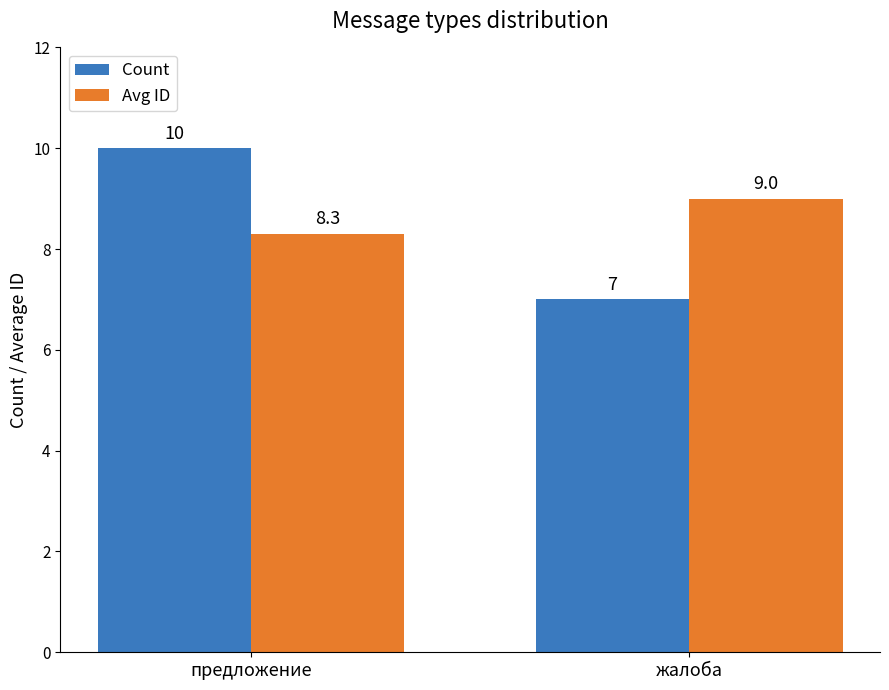

What is the value of the Avg ID bar at the 2nd from the left?

9.0